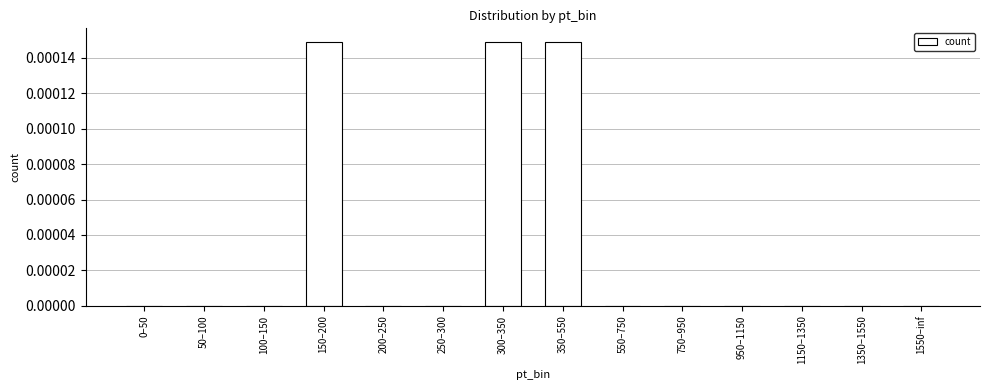

The value at 300–350 is 0.0. True or false?

True